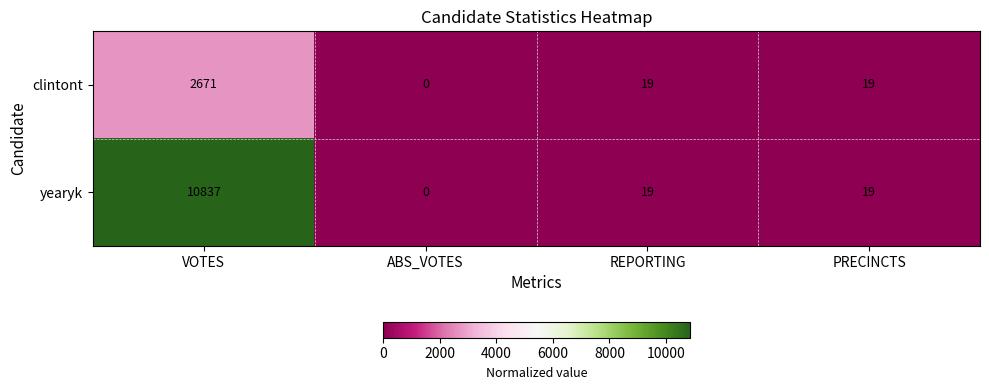

What is the sum of the yearyk values at PRECINCTS and VOTES?

10856